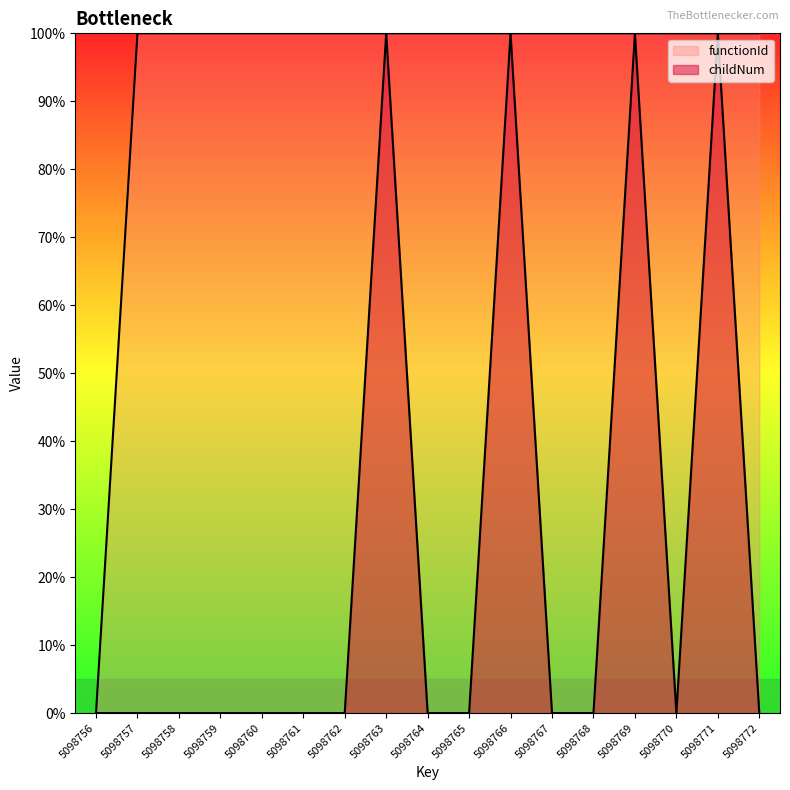

Rank the series at 5098763 from lowest to highest value.

functionId, childNum